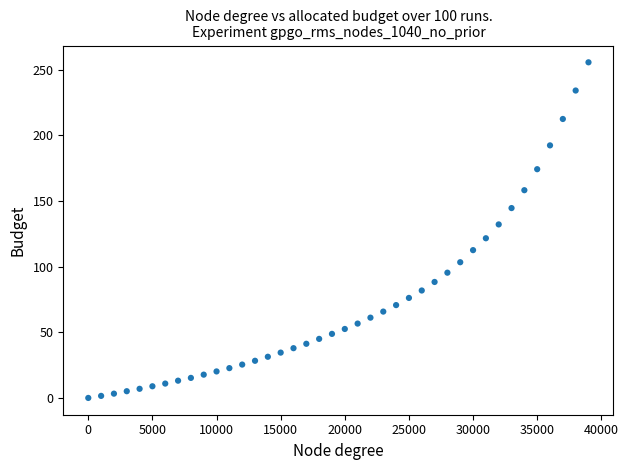

What is the range of X values (max minus min)?

39000.0